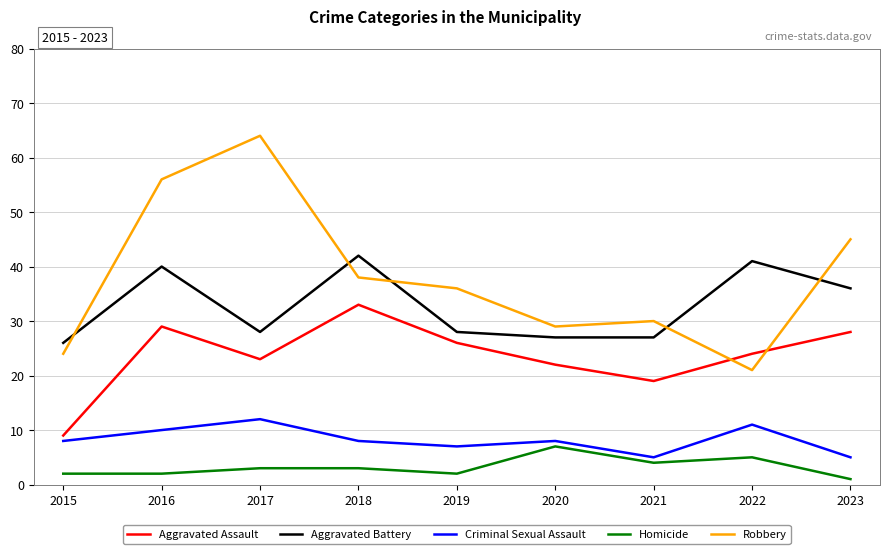

Between 2017 and 2023, which series saw the biggest shift?

Robbery